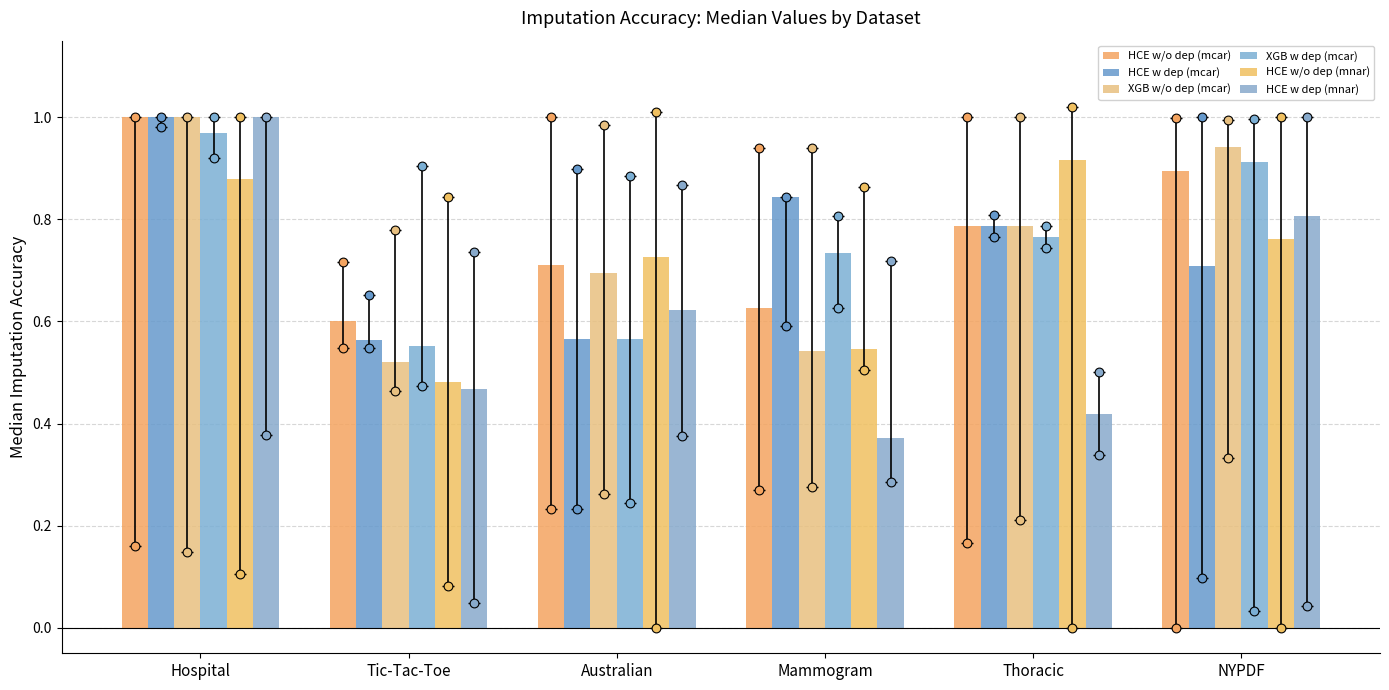

Which series contains the lowest Y value?

HCE w dep (mnar)